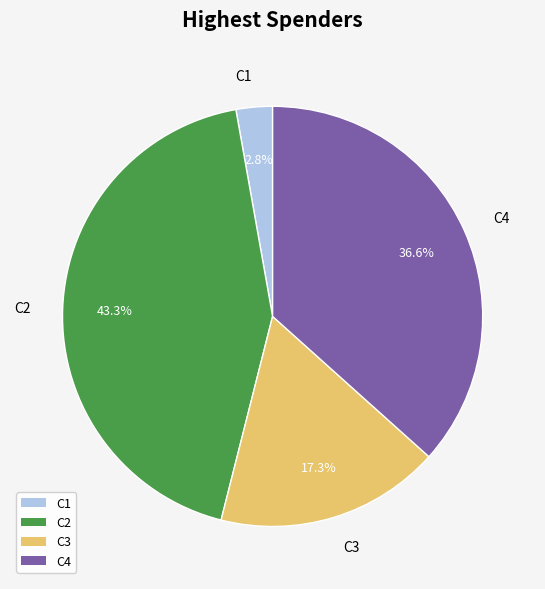

Does any single category account for the majority?

No